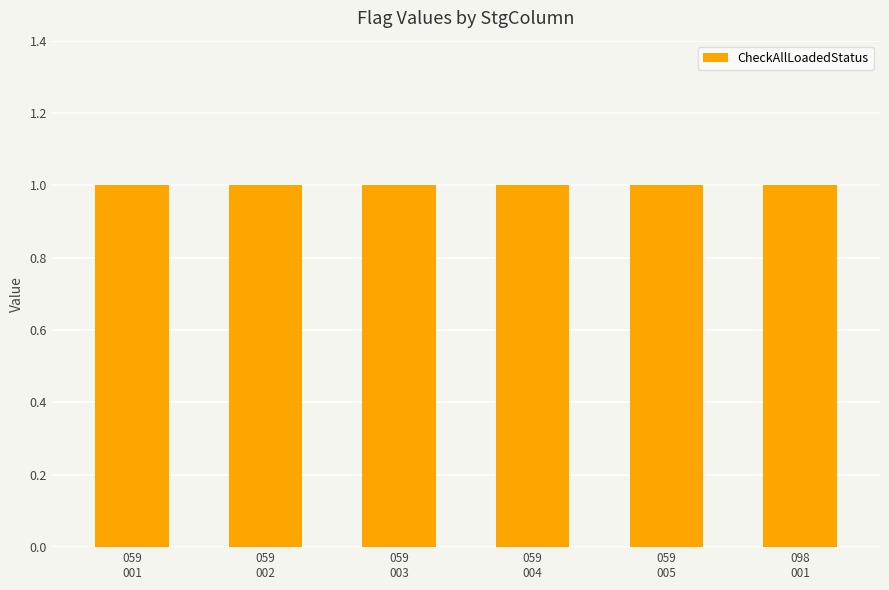

What is the highest value of the CheckAllLoadedStatus series?

1